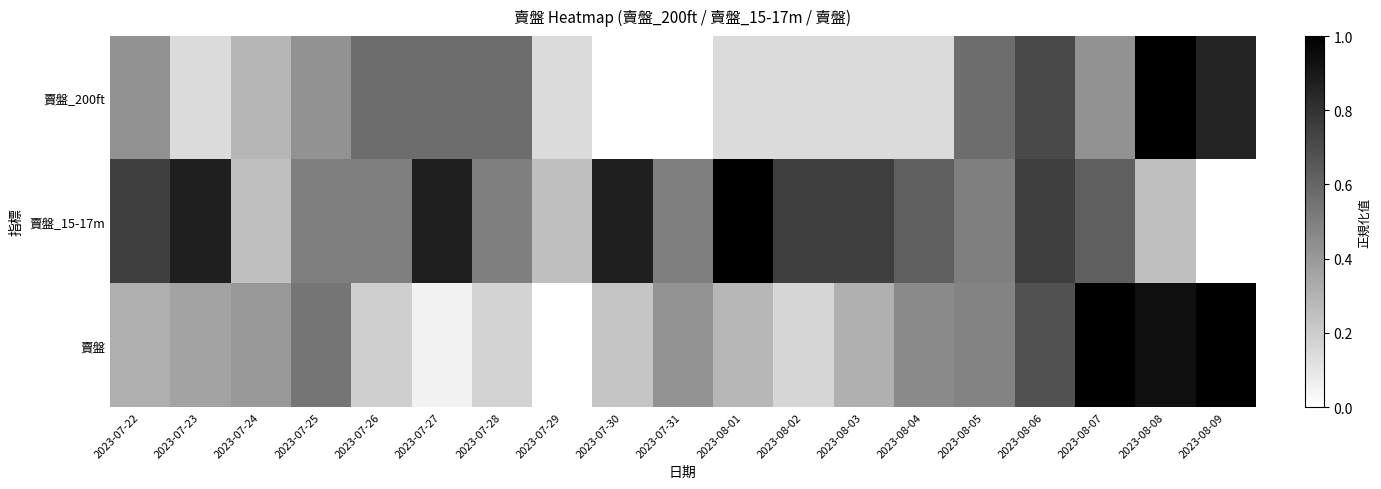

Reading left to right, extract all data points from this chart.

賣盤_200ft: 2023-07-22=0.4	2023-07-23=0.1	2023-07-24=0.3	2023-07-25=0.4	2023-07-26=0.6	2023-07-27=0.6	2023-07-28=0.6	2023-07-29=0.1	2023-07-30=0.0	2023-07-31=0.0	2023-08-01=0.1	2023-08-02=0.1	2023-08-03=0.1	2023-08-04=0.1	2023-08-05=0.6	2023-08-06=0.7	2023-08-07=0.4	2023-08-08=1.0	2023-08-09=0.9
賣盤_15-17m: 2023-07-22=0.8	2023-07-23=0.9	2023-07-24=0.2	2023-07-25=0.5	2023-07-26=0.5	2023-07-27=0.9	2023-07-28=0.5	2023-07-29=0.2	2023-07-30=0.9	2023-07-31=0.5	2023-08-01=1.0	2023-08-02=0.8	2023-08-03=0.8	2023-08-04=0.6	2023-08-05=0.5	2023-08-06=0.8	2023-08-07=0.6	2023-08-08=0.2	2023-08-09=0.0
賣盤: 2023-07-22=0.3	2023-07-23=0.4	2023-07-24=0.4	2023-07-25=0.5	2023-07-26=0.2	2023-07-27=0.1	2023-07-28=0.2	2023-07-29=0.0	2023-07-30=0.2	2023-07-31=0.4	2023-08-01=0.3	2023-08-02=0.2	2023-08-03=0.3	2023-08-04=0.5	2023-08-05=0.5	2023-08-06=0.7	2023-08-07=1.0	2023-08-08=0.9	2023-08-09=1.0